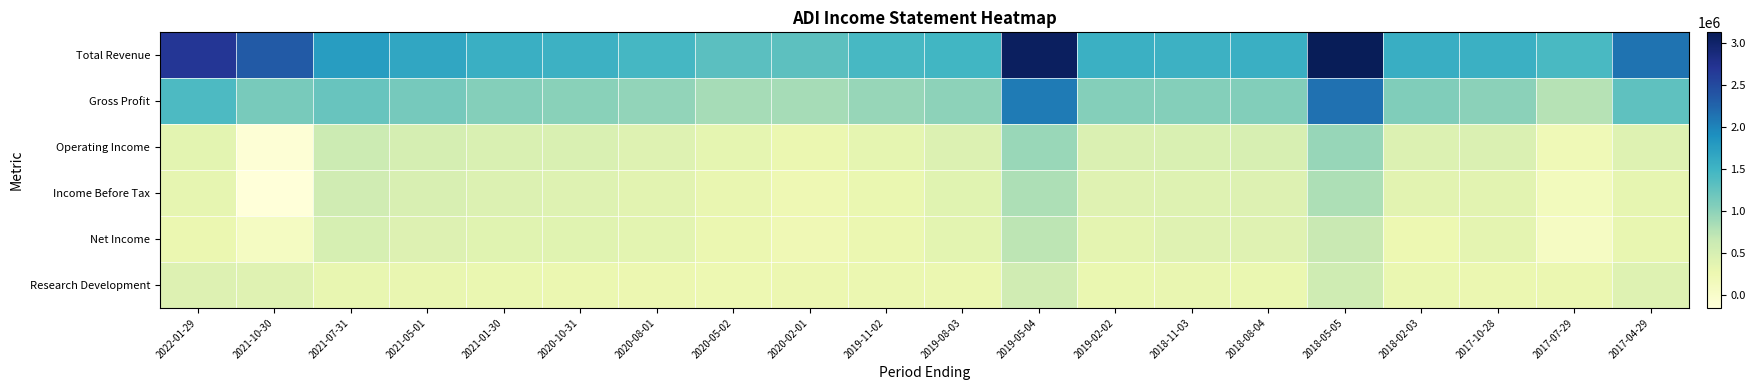

Rank the series by their maximum value, from highest to lowest.

Total Revenue, Gross Profit, Operating Income, Income Before Tax, Net Income, Research Development